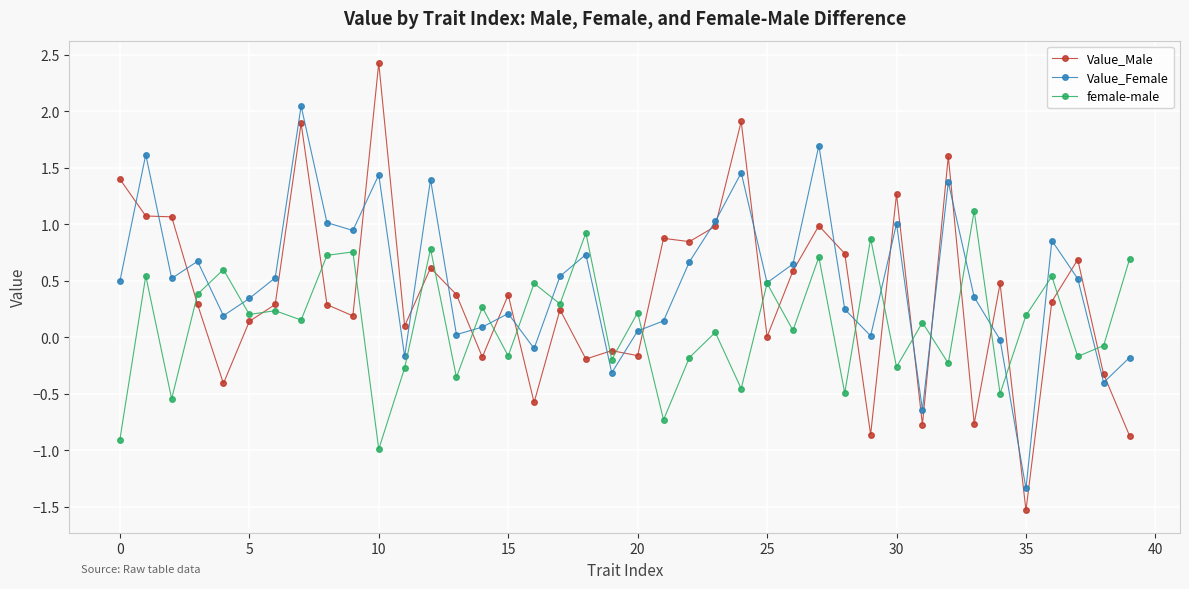

What is the difference between the maximum and minimum values in the female-male series?

2.1